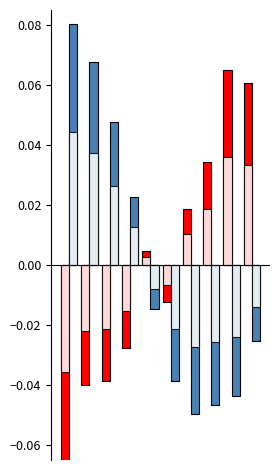

Is it true that Phase equals 0.0 at 6?

False